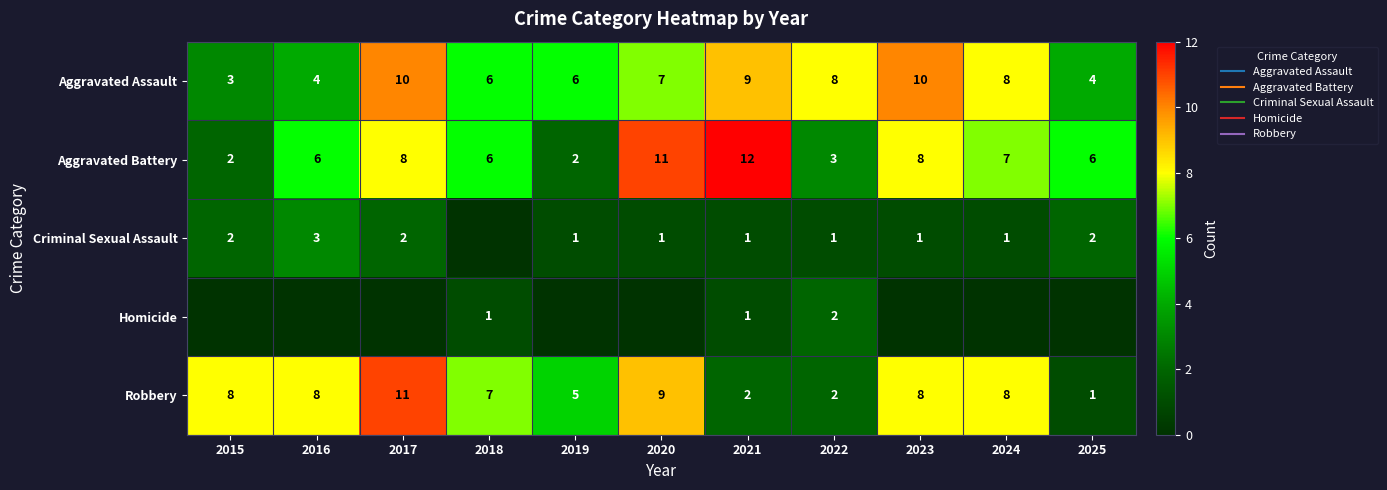

The Aggravated Battery series shows 6 at 2016. True or false?

True